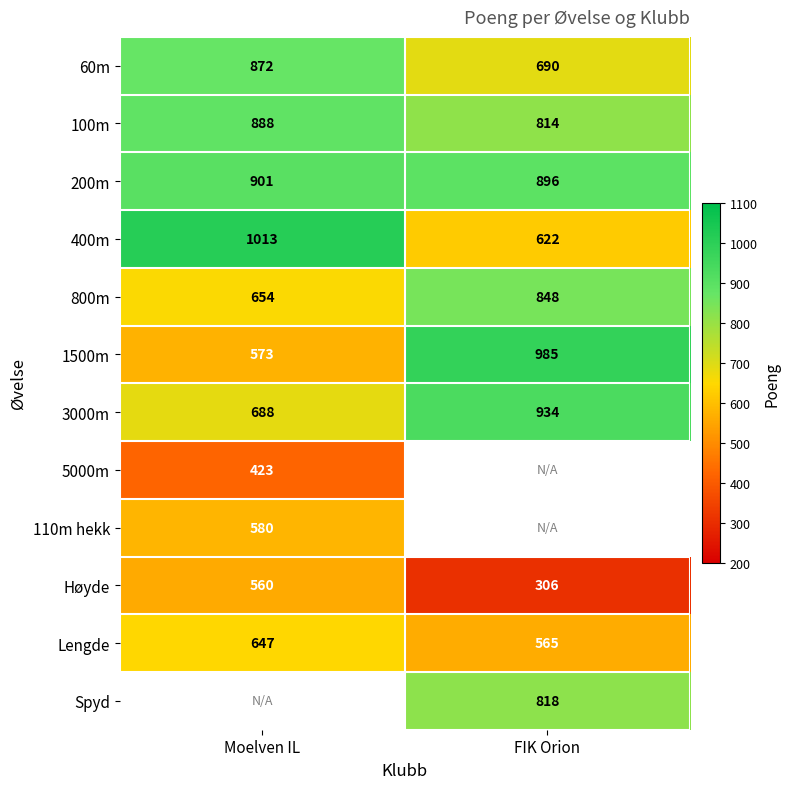

Rank the categories by 1500m value from highest to lowest.

FIK Orion, Moelven IL